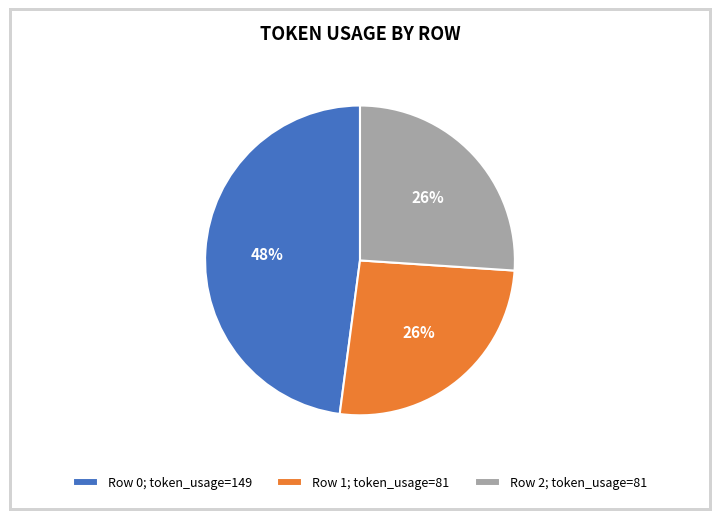

Combined, do 2 and 1 account for over 50%?

Yes